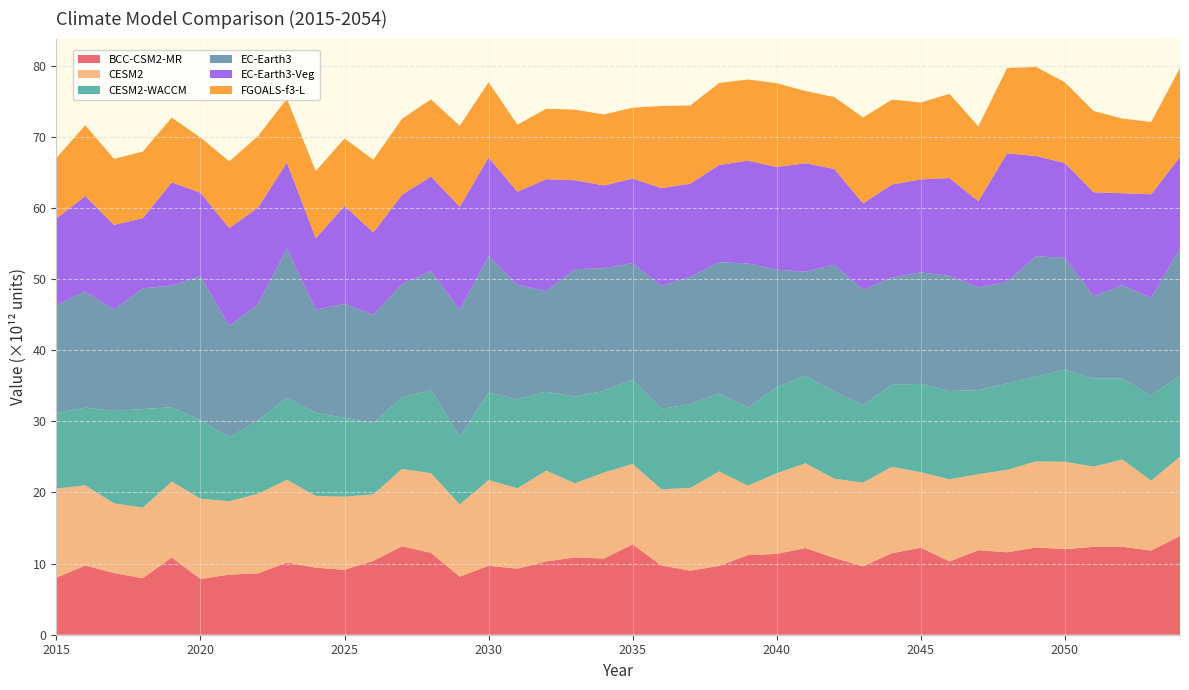

Reading left to right, transcribe all the data shown in this chart.

BCC-CSM2-MR: 2015=8029237936128	2016=9729431568384	2017=8660836155392	2018=7944461090816	2019=10856743043072	2020=7834302414848	2021=8452756733952	2022=8629110439936	2023=10159610920960	2024=9425068752896	2025=9129433235456	2026=10391614652416	2027=12438313369600	2028=11503543517184	2029=8164943593472	2030=9700318904320	2031=9288300888064	2032=10300772319232	2033=10868068712448	2034=10709962326016	2035=12694160670720	2036=9736592293888	2037=9003551686656	2038=9680498720768	2039=11185317478400	2040=11370248536064	2041=12186143424512	2042=10791001522176	2043=9614628225024	2044=11465104818176	2045=12233325150208	2046=10300040413184	2047=11876202184704	2048=11592670380032	2049=12268924305408	2050=12029088759808	2051=12351778586624	2052=12366654734336	2053=11838764875776	2054=13885218226176
CESM2: 2015=12527563964416	2016=11265030225920	2017=9807806332928	2018=9930213949440	2019=10678561669120	2020=11293807345664	2021=10305653440512	2022=11193800458240	2023=11635806699520	2024=10077836673024	2025=10277286313984	2026=9350075645952	2027=10875337441280	2028=11208293875712	2029=10151796932608	2030=12032134873088	2031=11306674421760	2032=12762587594752	2033=10427553546240	2034=12089131270144	2035=11316006748160	2036=10715990589440	2037=11638402973696	2038=13272971476992	2039=9769278504960	2040=11334741655552	2041=11928691802112	2042=11140725735424	2043=11768445272064	2044=12153371230208	2045=10610519572480	2046=11550317346816	2047=10691069083648	2048=11590294306816	2049=12099075964928	2050=12289580204032	2051=11276447121408	2052=12261122899968	2053=9823256051712	2054=11143037845504
CESM2-WACCM: 2015=10587120599040	2016=10937069207552	2017=12997277777920	2018=13859997876224	2019=10451668697088	2020=11031385473024	2021=8990965628928	2022=10320414244864	2023=11511747575808	2024=11687181680640	2025=11094530719744	2026=10027676991488	2027=10104945508352	2028=11661384613888	2029=9485053591552	2030=12302563672064	2031=12518490636288	2032=11110052790272	2033=12173566803968	2034=11485290954752	2035=11834294796288	2036=11297429127168	2037=11785409134592	2038=10944954499072	2039=10993263443968	2040=12079060746240	2041=12285017849856	2042=12211038715904	2043=10897847222272	2044=11505424662528	2045=12437455634432	2046=12415776325632	2047=11836819767296	2048=12129741570048	2049=11936712359936	2050=12936231780352	2051=12382032101376	2052=11389108224000	2053=11977426468864	2054=11350273163264
EC-Earth3: 2015=15204394991616	2016=16342983901184	2017=14232856821760	2018=16968136523776	2019=17103191015424	2020=20241715298304	2021=15675759263744	2022=16322240970752	2023=20988962013184	2024=14529207468032	2025=16019254935552	2026=15237820448768	2027=15894972465152	2028=16727213604864	2029=17873753866240	2030=19223210360832	2031=16088100241408	2032=14123687477248	2033=17926562250752	2034=17241584173056	2035=16413574037504	2036=17270960029696	2037=17898265378816	2038=18476427116544	2039=20248833032192	2040=16546830221312	2041=14618300776448	2042=17887523766272	2043=16220061433856	2044=15075324723200	2045=15666829590528	2046=16184997052416	2047=14427986329600	2048=14315012751360	2049=16902707478528	2050=15744472449024	2051=11568961028096	2052=13128267988992	2053=13679734030336	2054=17984458326016
EC-Earth3-Veg: 2015=12185463947264	2016=13396569227264	2017=11927935778816	2018=9858287927296	2019=14514847219712	2020=11742776131584	2021=13741766737920	2022=13606146015232	2023=12101783388160	2024=10008640094208	2025=13772213190656	2026=11555106193408	2027=12545236664320	2028=13333314928640	2029=14493543301120	2030=13842569494528	2031=13087004426240	2032=15744611909632	2033=12499205226496	2034=11639857348608	2035=11869884514304	2036=13776678027264	2037=13080666832896	2038=13674160848896	2039=14446218969088	2040=14437018763264	2041=15267039019008	2042=13458714132480	2043=12138507665408	2044=13094215483392	2045=13070878375936	2046=13751604477952	2047=12125944676352	2048=18061646102528	2049=14094726856704	2050=13329649106944	2051=14627127689216	2052=12927180472320	2053=14611967377408	2054=12811845500928
FGOALS-f3-L: 2015=8505935265792	2016=9964618776576	2017=9271060201472	2018=9375942967296	2019=9099697717248	2020=7758325743616	2021=9389074284544	2022=10062957379584	2023=8953243107328	2024=9450398154752	2025=9480279425024	2026=10228143751168	2027=10698694328320	2028=10828287836160	2029=11391337496576	2030=10576630644736	2031=9417758081024	2032=9903672393728	2033=9923981213696	2034=9978560643072	2035=9973262188544	2036=11547176861696	2037=10993295949824	2038=11519553175552	2039=11419927969792	2040=11779480485888	2041=10156421152768	2042=10108512763904	2043=12078223982592	2044=11936236306432	2045=10812296003584	2046=11837613539328	2047=10507916410880	2048=11987978289152	2049=12522780360704	2050=11360676085760	2051=11434910023680	2052=10496740687872	2053=10164251918336	2054=12503893409792